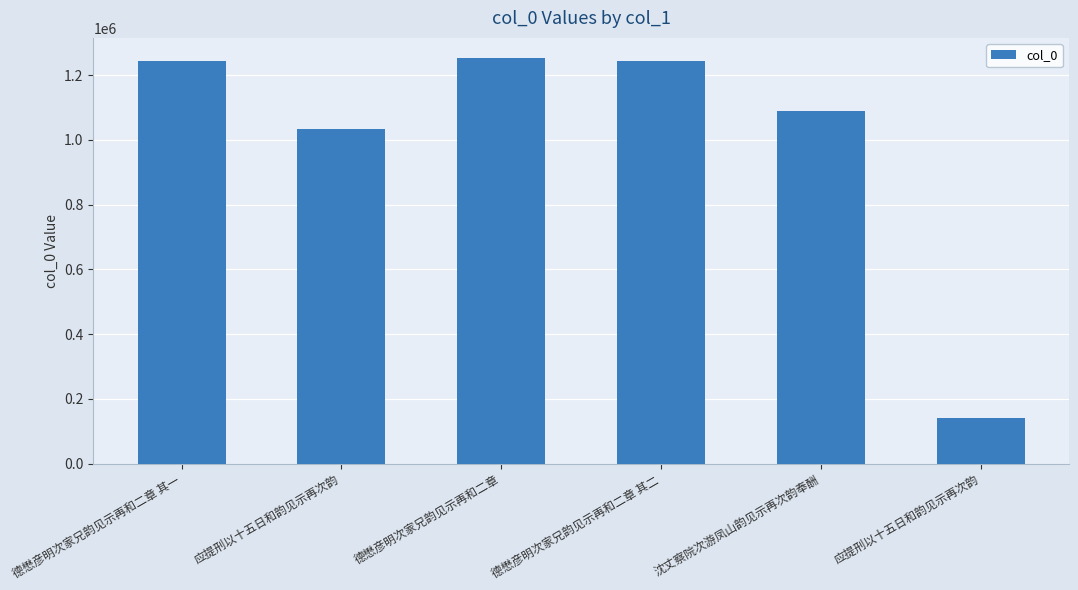

How many bars are there in total?

6